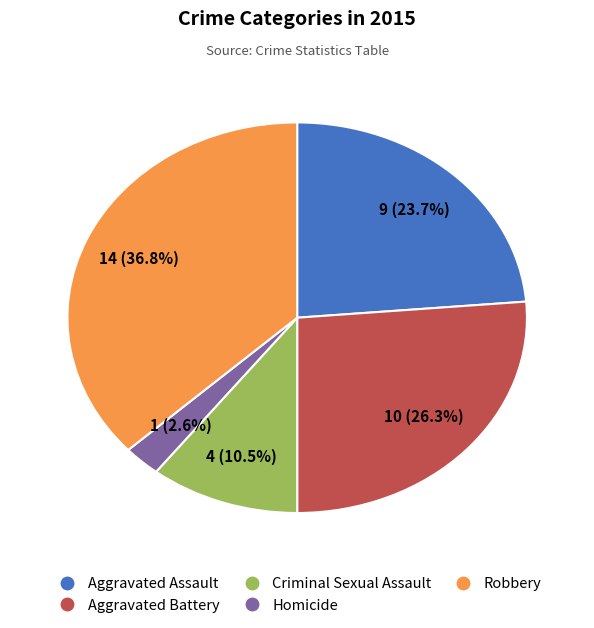

What portion of the pie excludes Criminal Sexual Assault?

89.5%